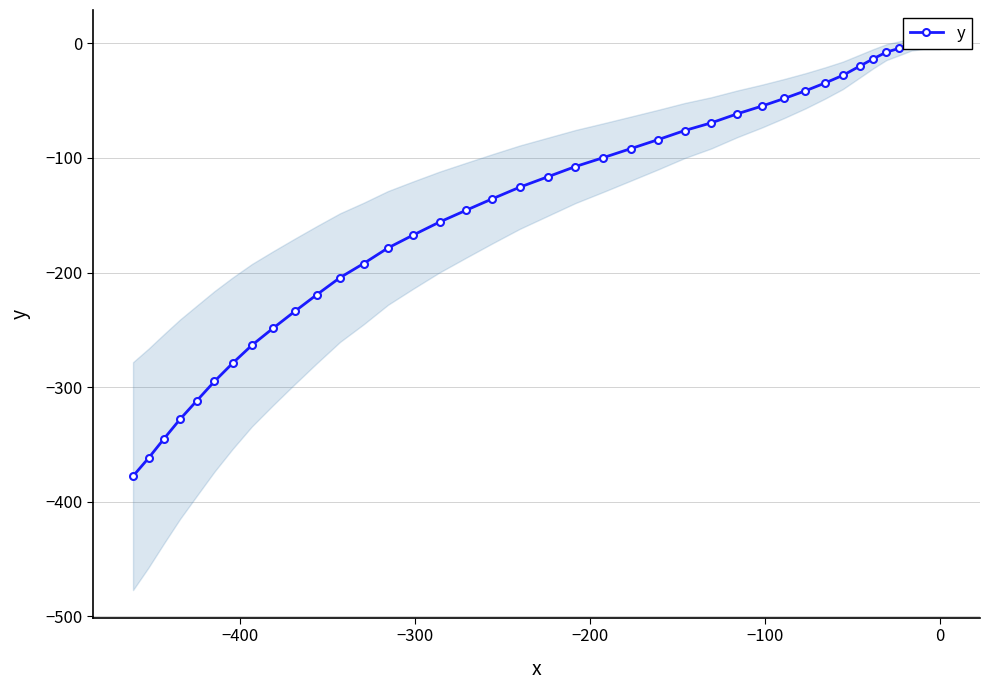

Is it true that the value at 14 is -26.2?

False